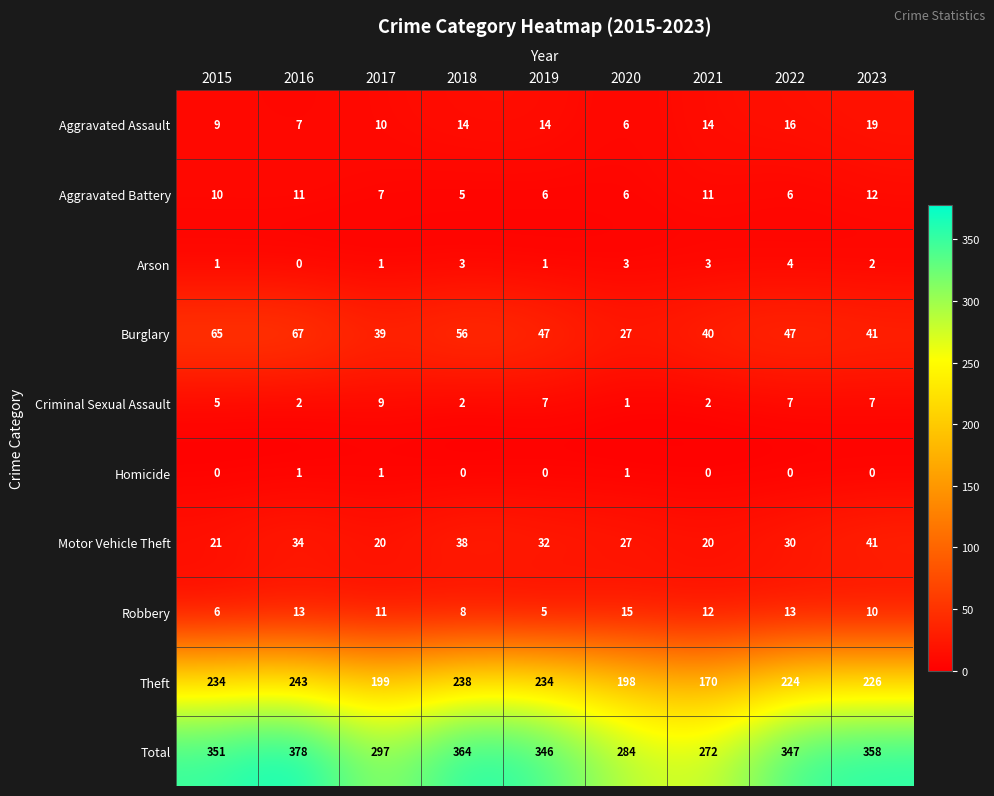

What is the lowest value of the Total series?

272